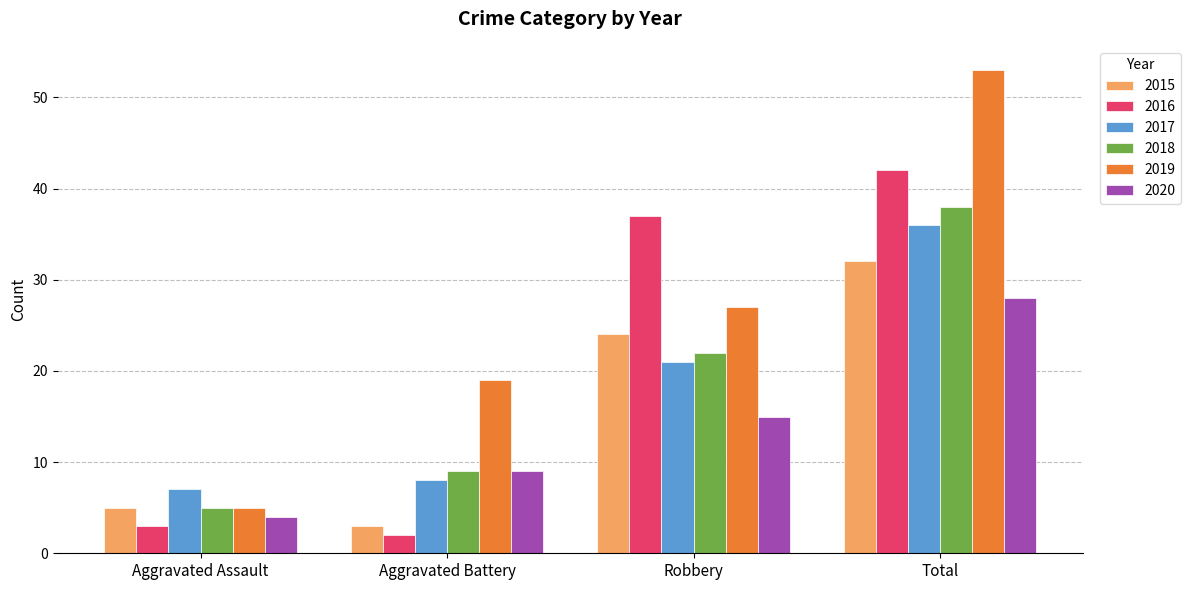

What is the difference between the 2019 values at Robbery and Aggravated Assault?

22